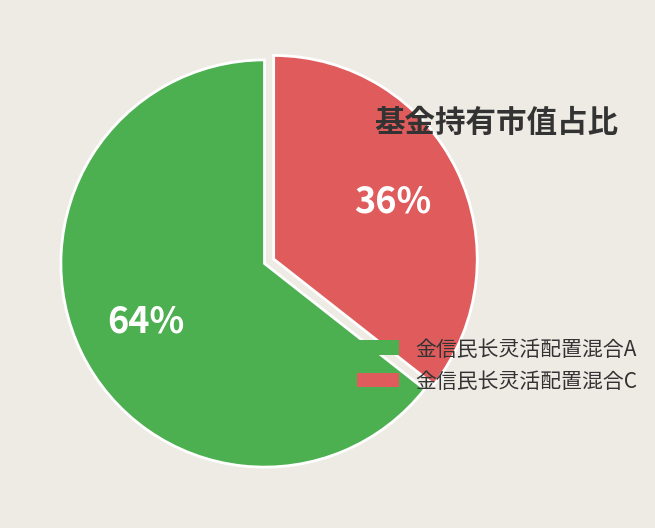

How many segments does this pie chart have?

2